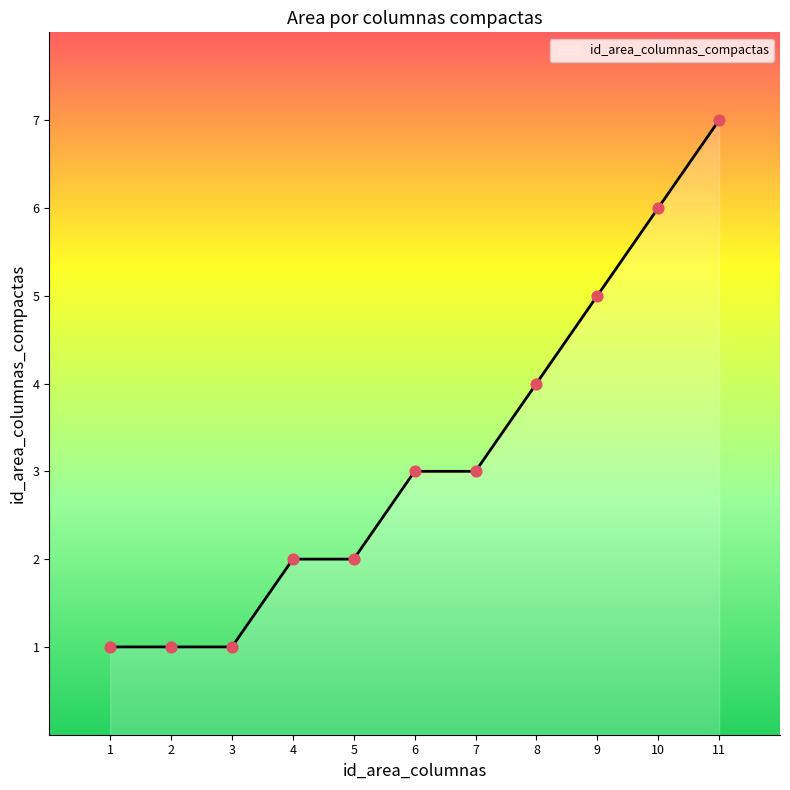

What is the change in value from 3 to 11?

+6